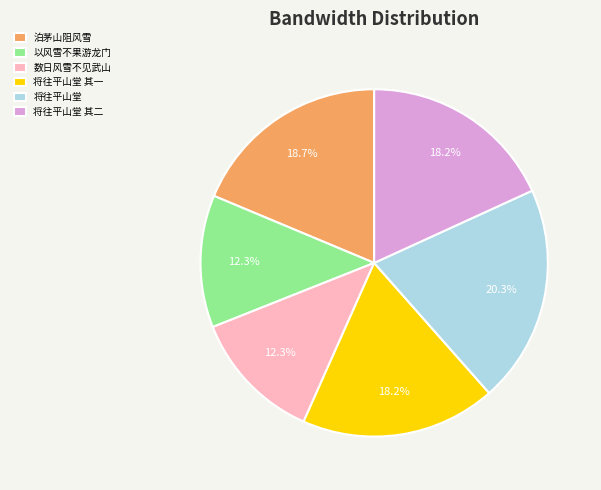

Which slice is the largest?

将往平山堂